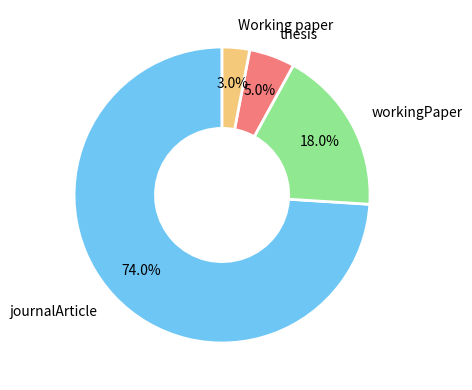

Which slice is the largest?

journalArticle